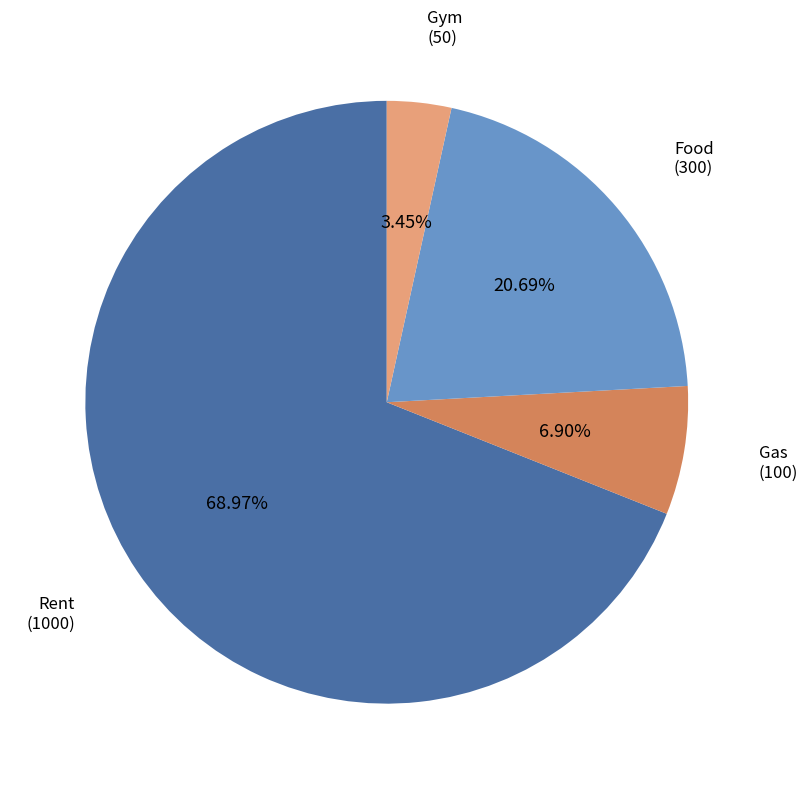

Which category has the smallest portion of the pie?

Gym